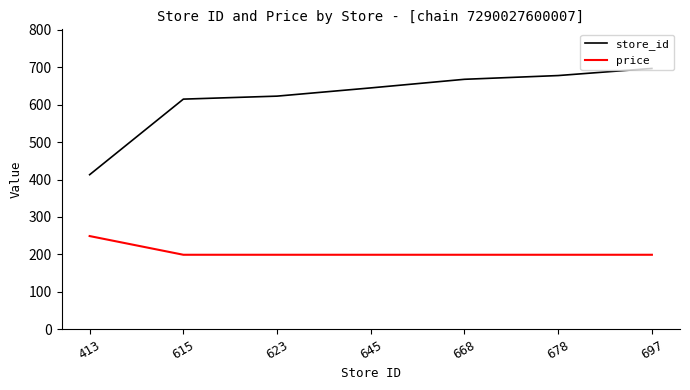

Is the value of price at 615 greater than the value of store_id at 413?

No